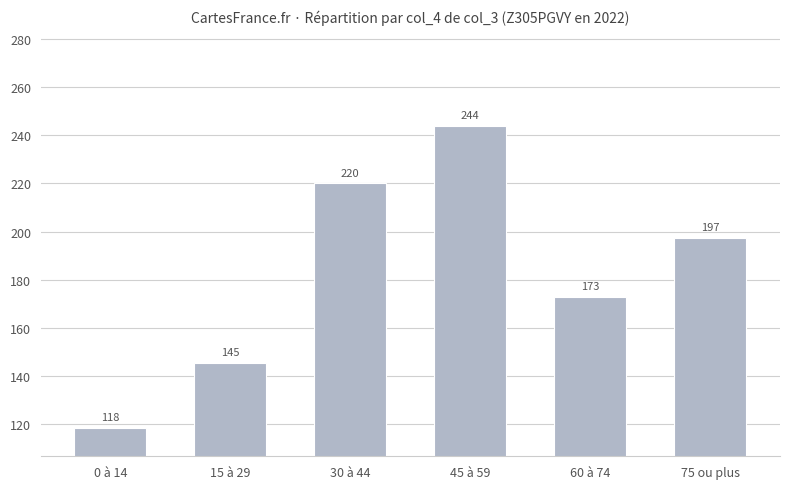

True or false: the data shows 111.4 at 45 à 59.

False